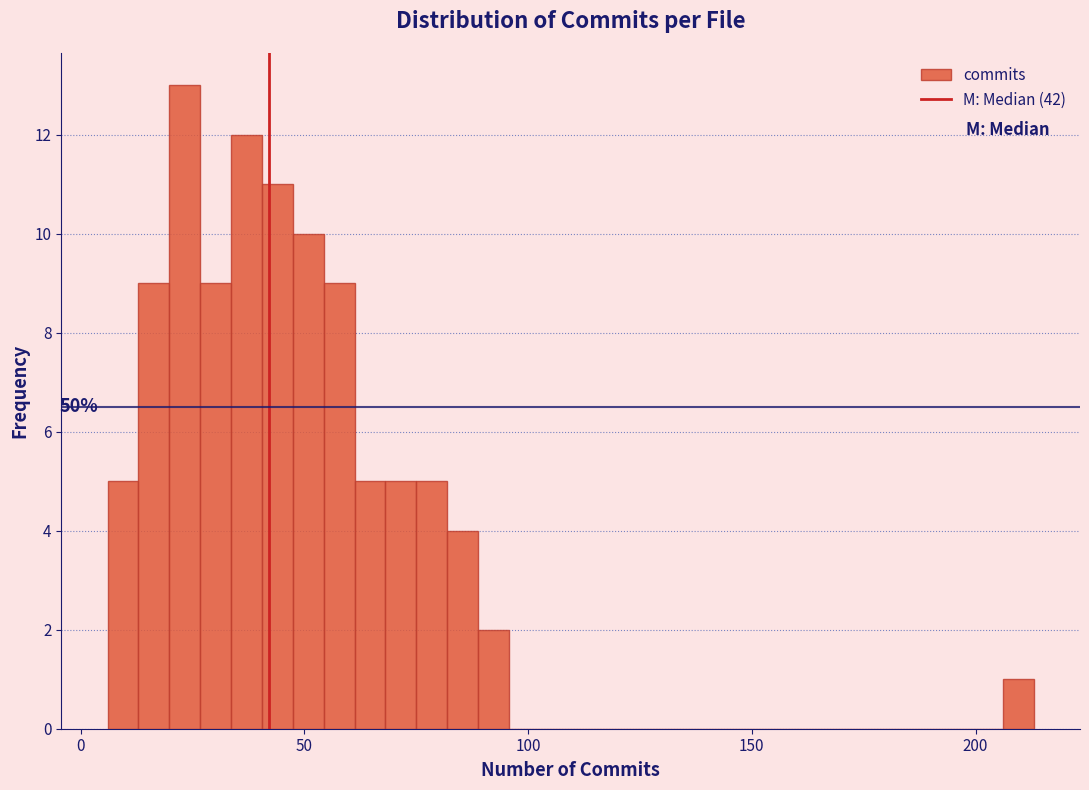

Around what value on the x-axis is the tallest bar? Give the approximate position of its centre, as read against the axis.

25